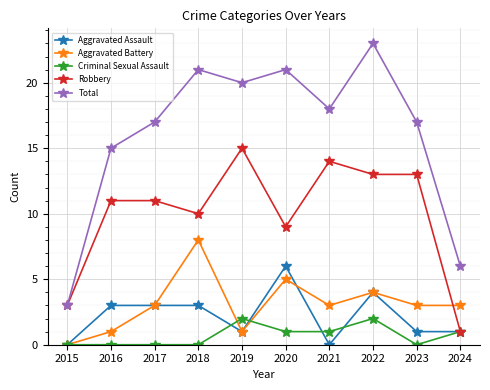

Where do Aggravated Battery and Robbery first cross each other?

2023 and 2024